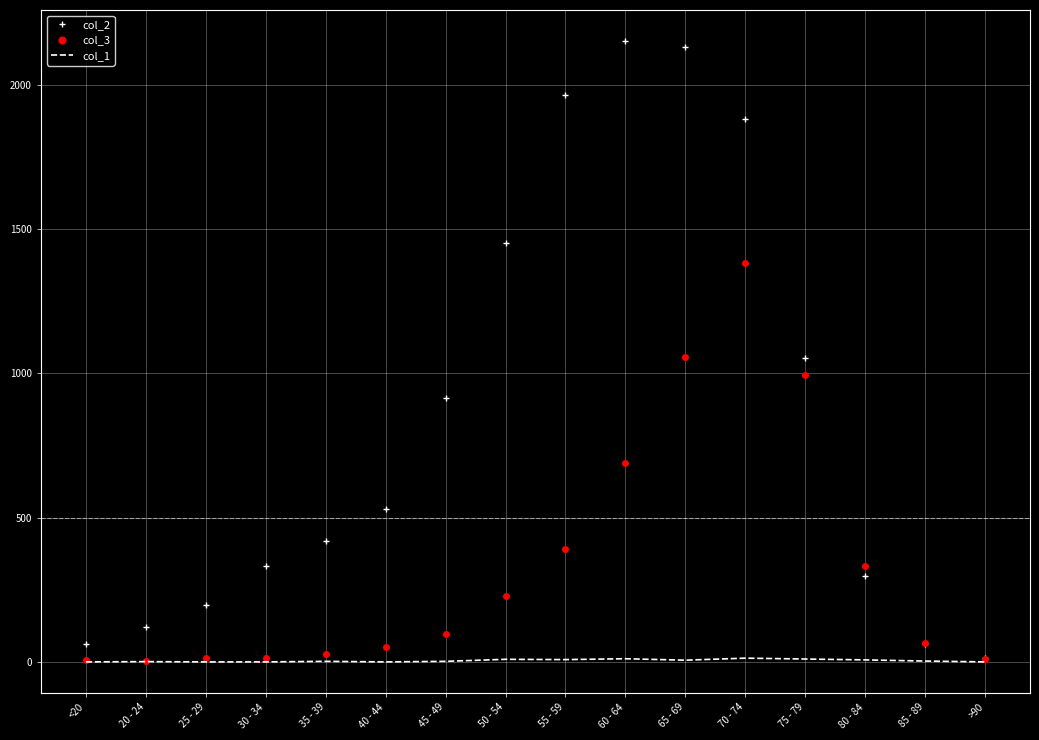

Rank the series by their average value, from lowest to highest.

col_1, col_3, col_2